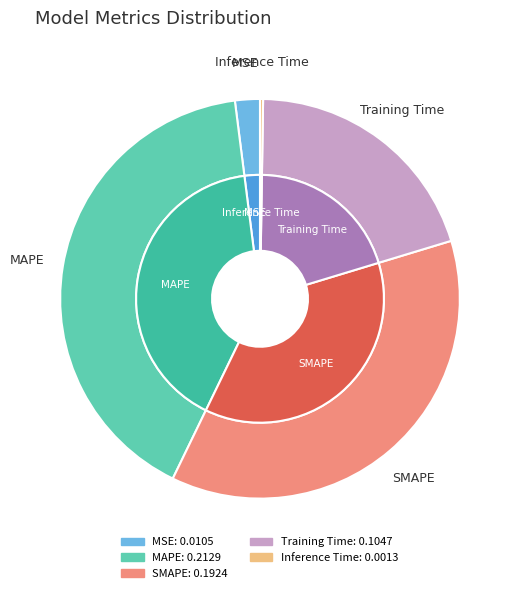

The MSE slice represents 2% of the pie. True or false?

True